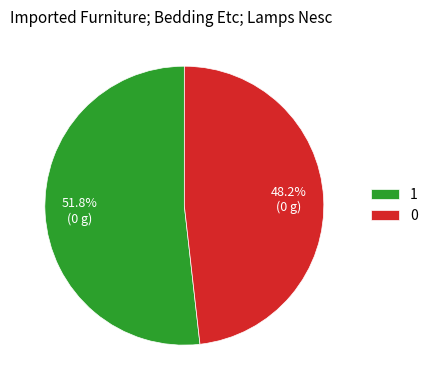

True or false: 1 accounts for 52% of the total.

True